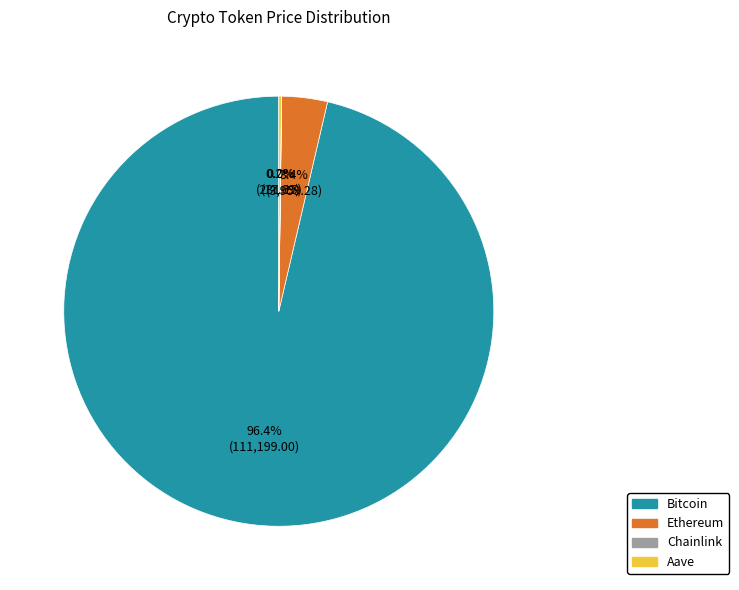

What is the largest slice in the pie chart?

Bitcoin